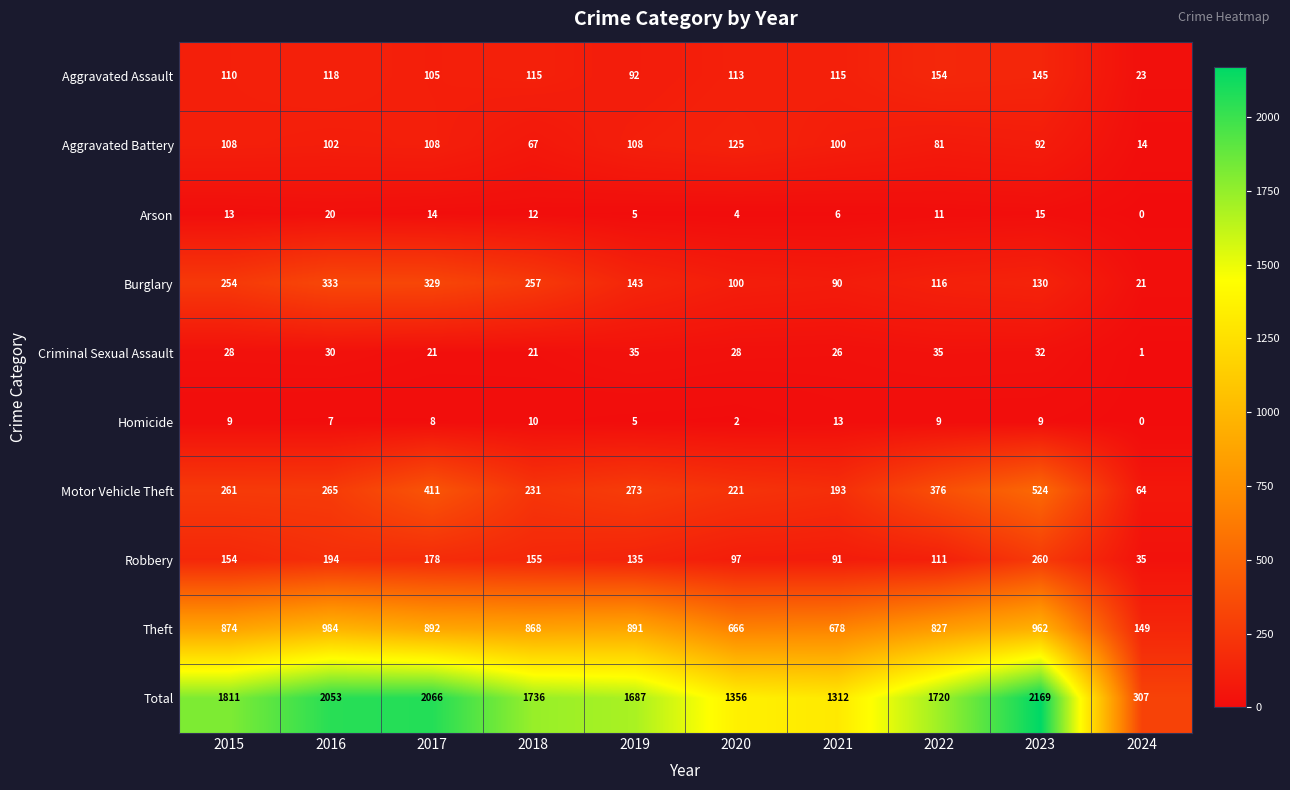

Which category has the lowest value in the Homicide series?

2024